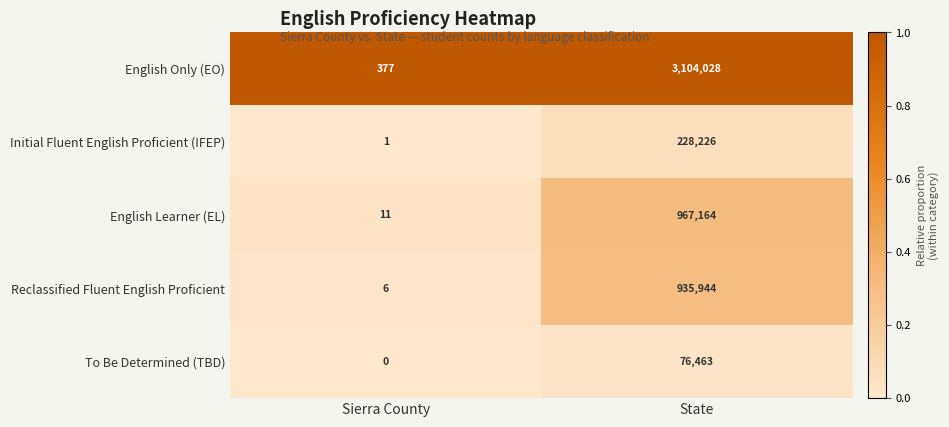

Is it true that Reclassified Fluent English Proficient equals 935944 at State?

True